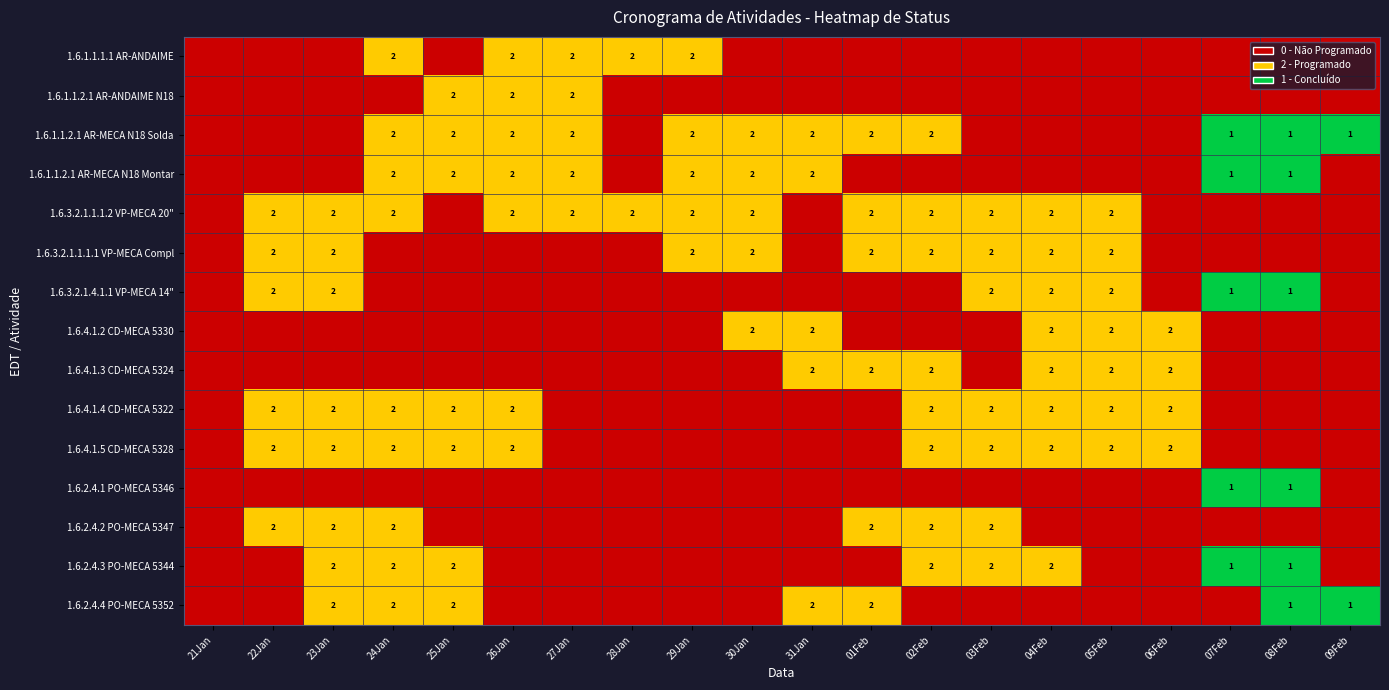

True or false: 1.6.1.1.2.1 AR-MECA N18 Solda has a value of 3 at 29Jan.

False